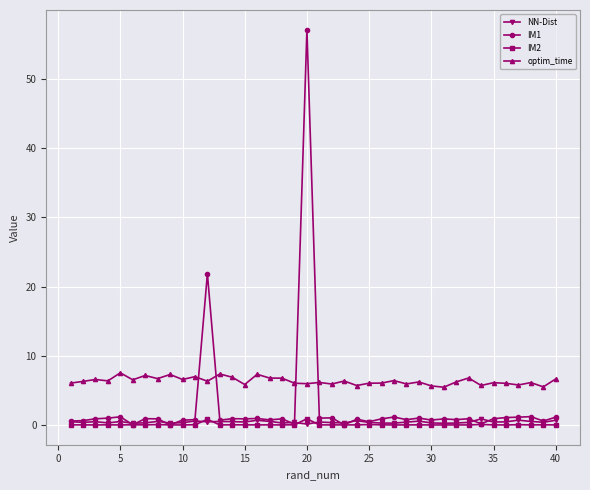

What are all the series names shown in the legend?

NN-Dist, IM1, IM2, optim_time